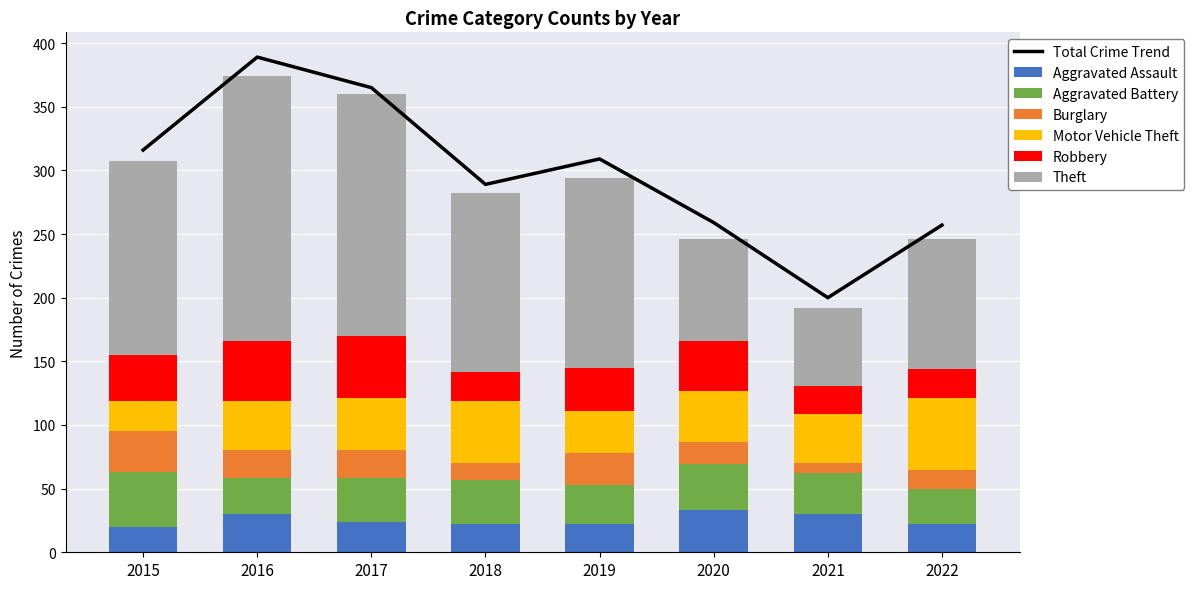

What is the value of the Theft bar at the 7th from the left?

61